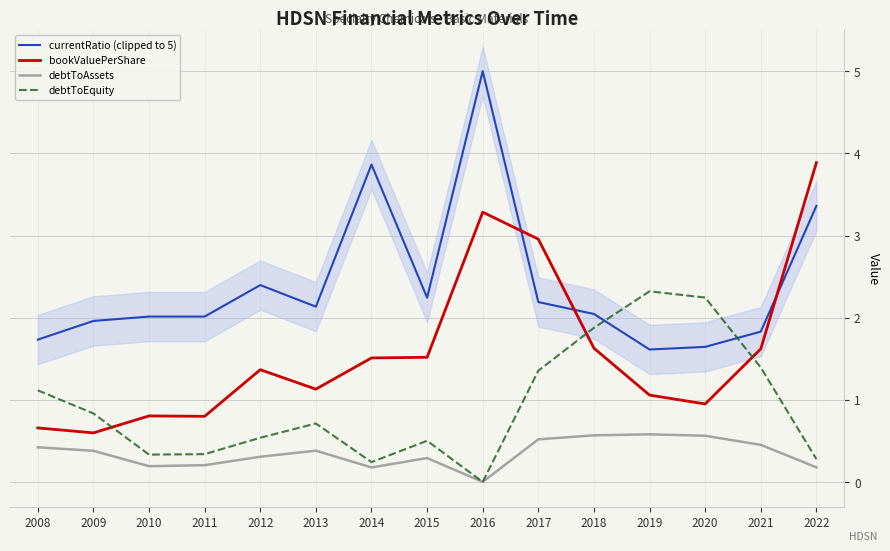

True or false: debtToEquity and debtToAssets cross at least once.

False